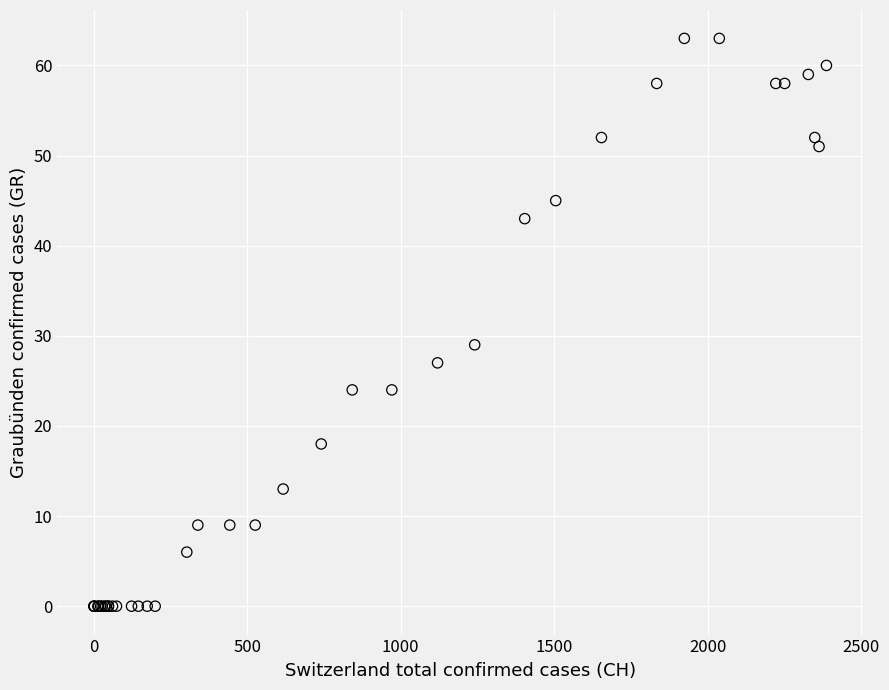

What Y value in the scatter plot is closest to 31?

29